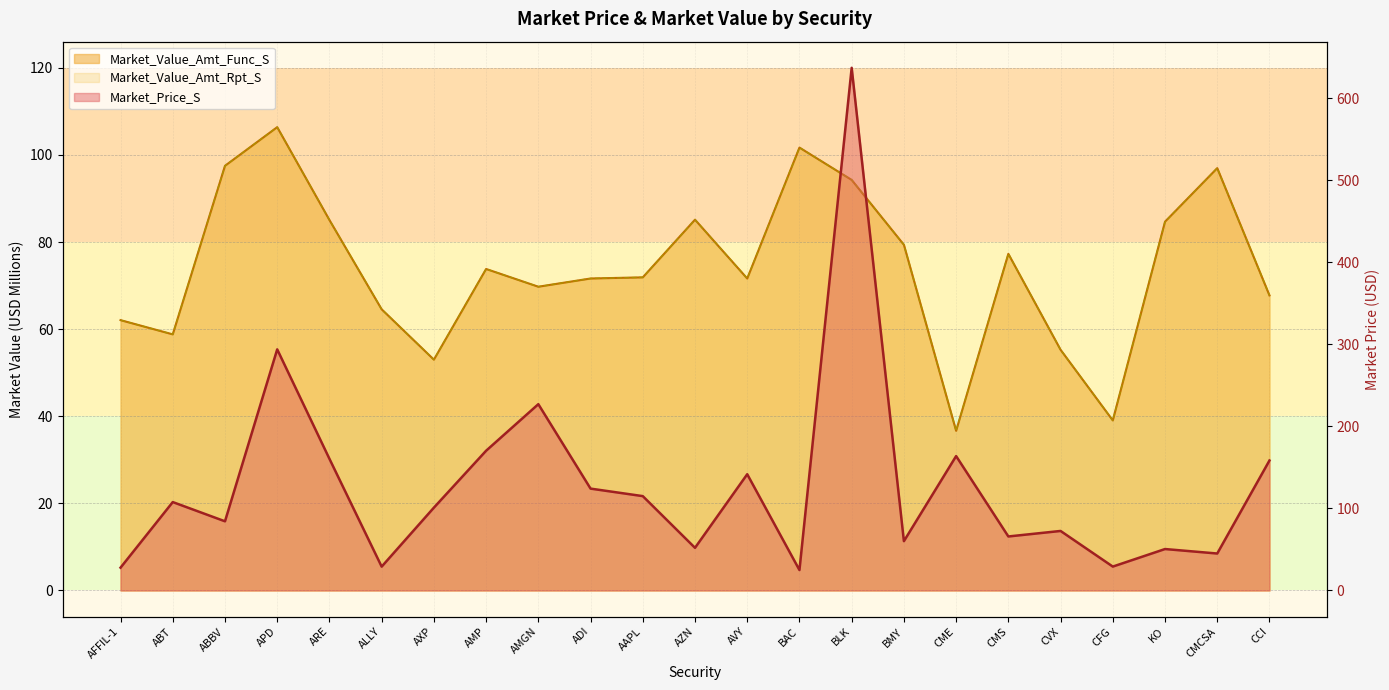

Read the Market_Value_Amt_Func_S value at AZN.

85.1